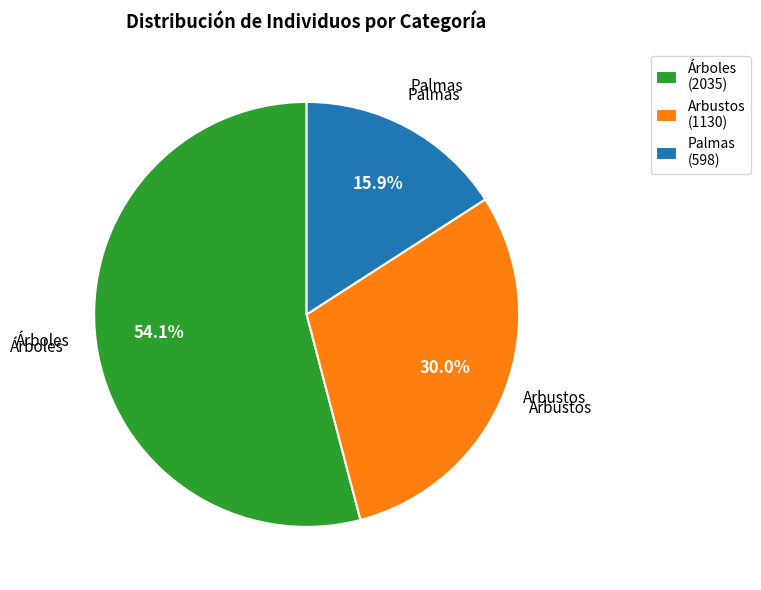

The Arbustos slice represents 30% of the pie. True or false?

True